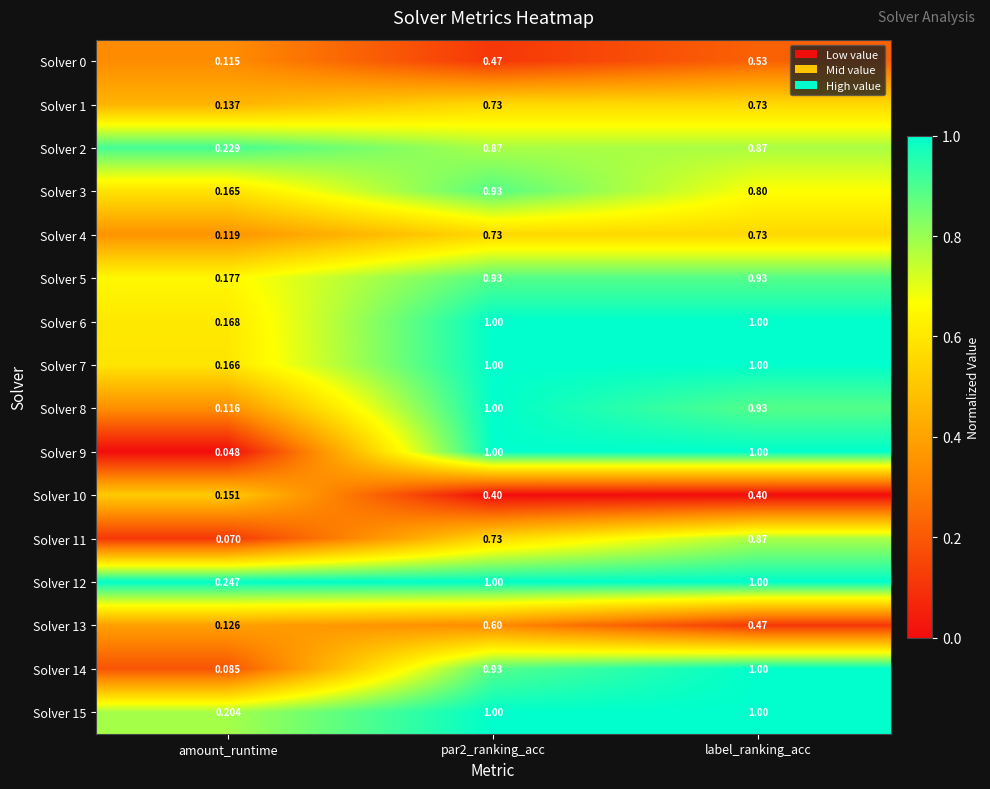

At which category does the chart reach its minimum across all series?

amount_runtime